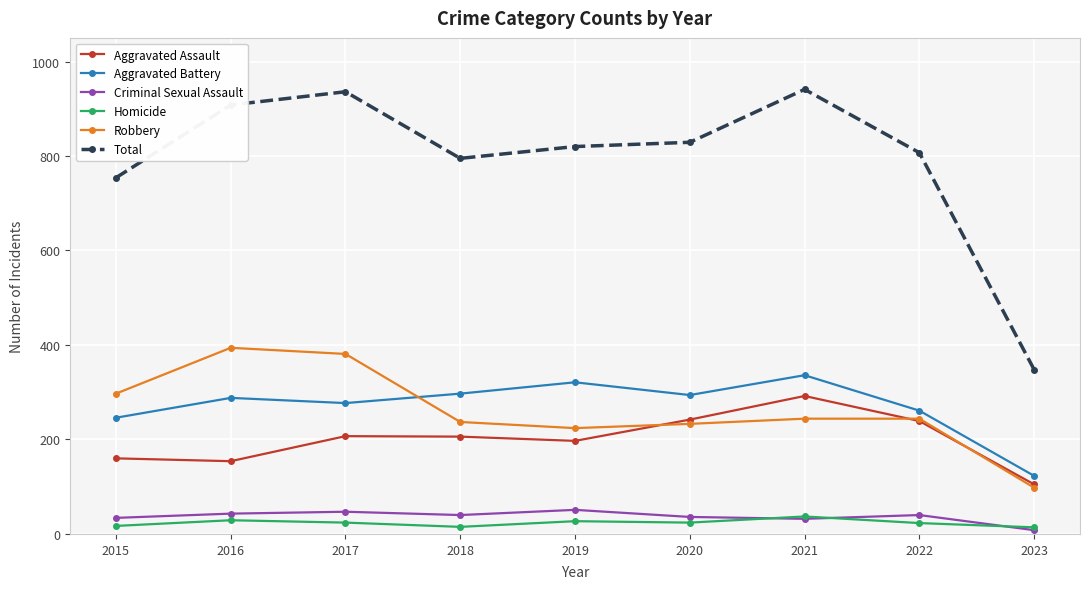

What is the difference between the highest and lowest values at 2015?

737